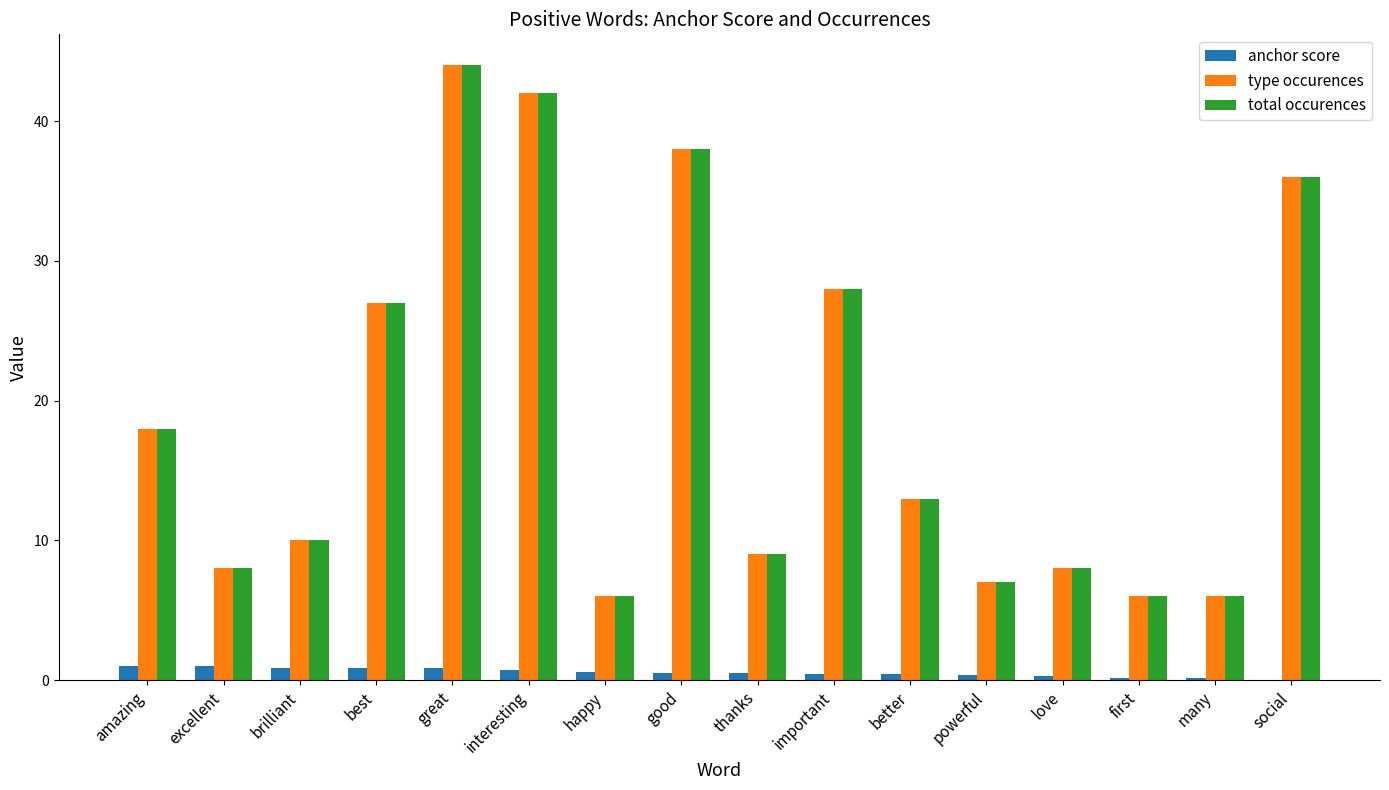

At which category is the sum across all series the highest?

great